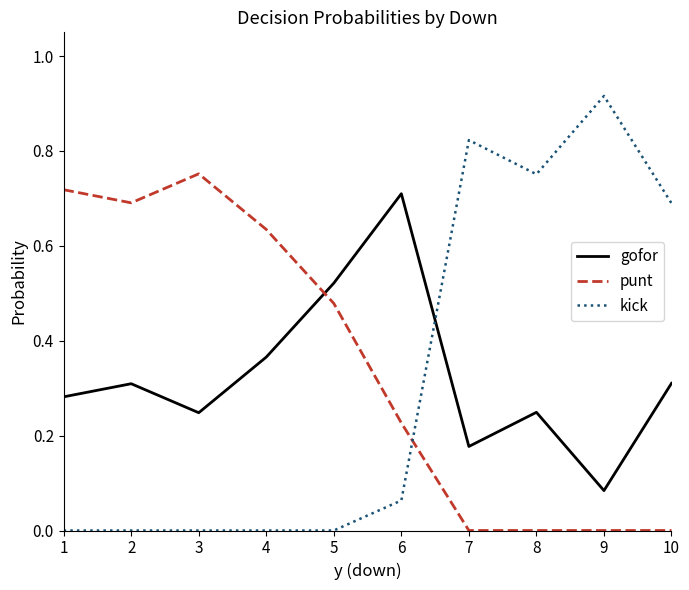

Between which two adjacent categories do gofor and kick first intersect?

6 and 7